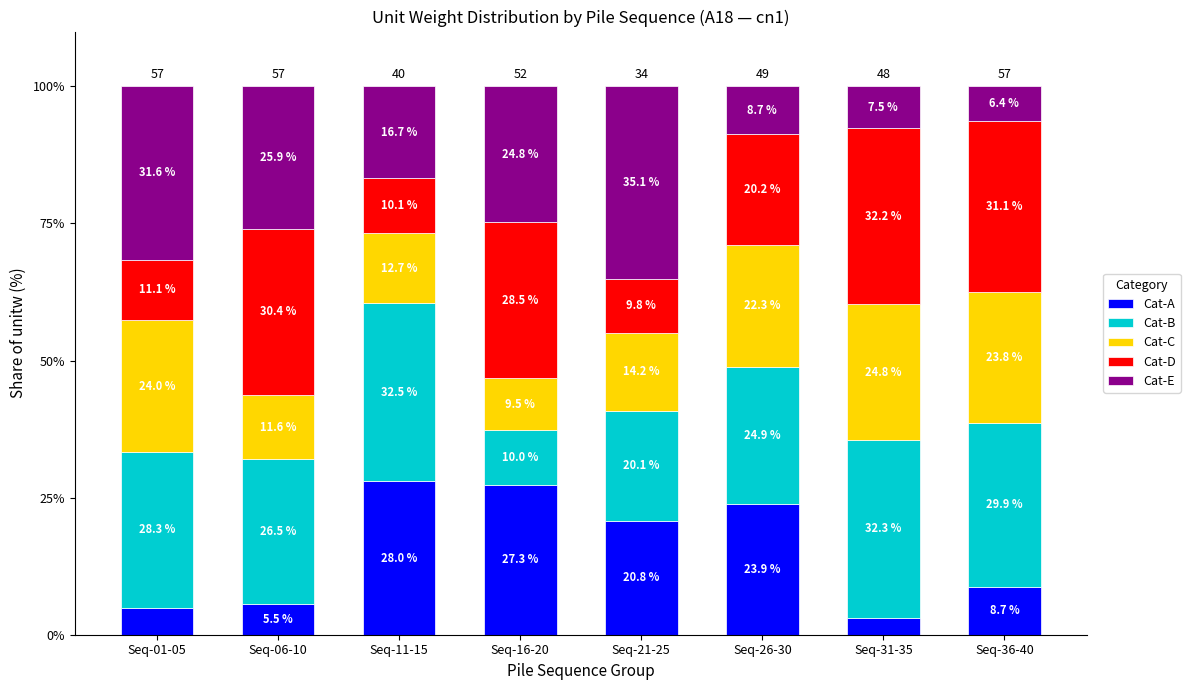

Where does the Cat-A series first go above 20?

Seq-11-15